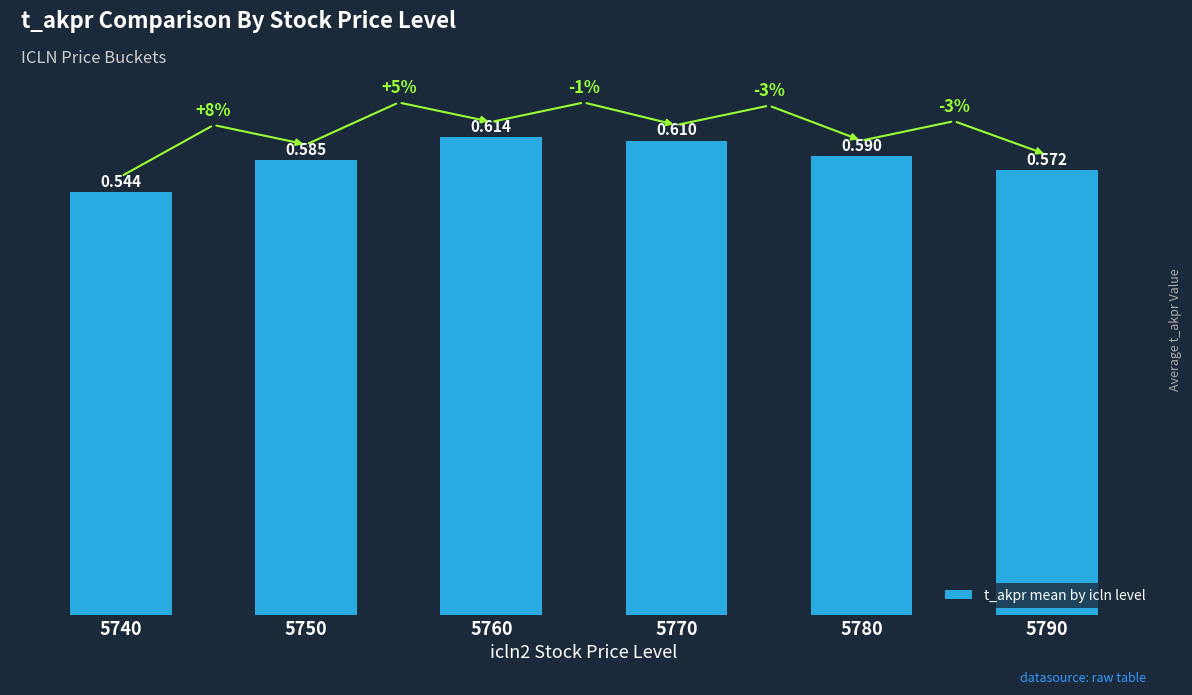

List the labels in order of value, largest first.

5760, 5770, 5780, 5750, 5790, 5740